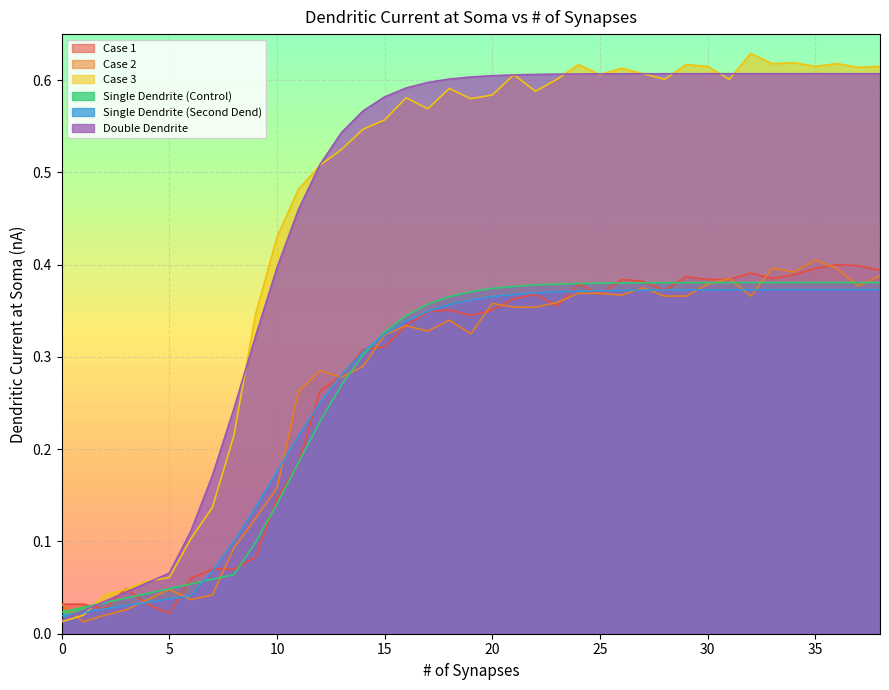

What is the average value of the Single Dendrite (Second Dend) series?

0.3